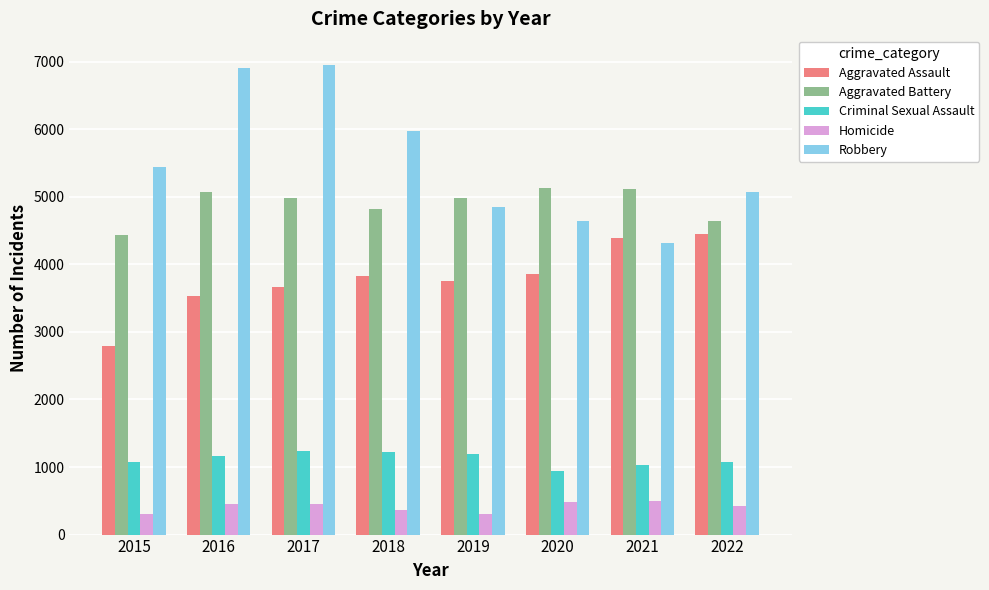

Which series has the largest range (max minus min)?

Robbery